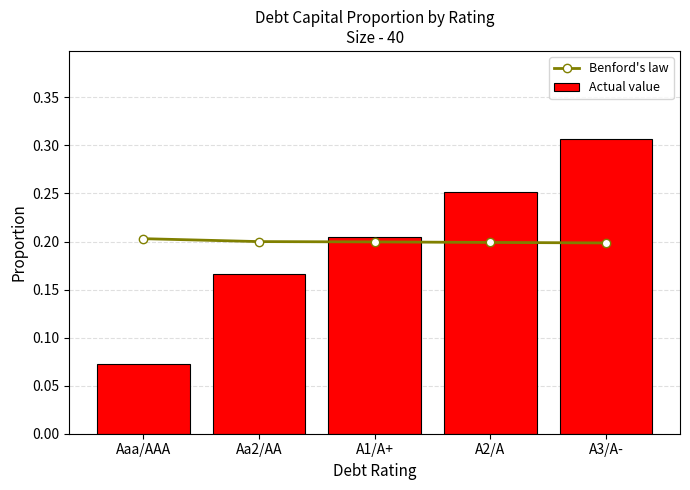

Reading left to right, what are all the values shown in this chart?

Benford's law: Aaa/AAA=0.2	Aa2/AA=0.2	A1/A+=0.2	A2/A=0.2	A3/A-=0.2
Actual value: Aaa/AAA=0.1	Aa2/AA=0.2	A1/A+=0.2	A2/A=0.3	A3/A-=0.3